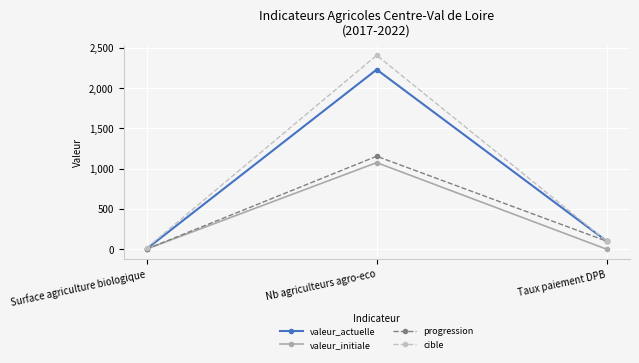

Between Surface agriculture biologique and Nb agriculteurs agro-eco, which series saw the biggest shift?

cible